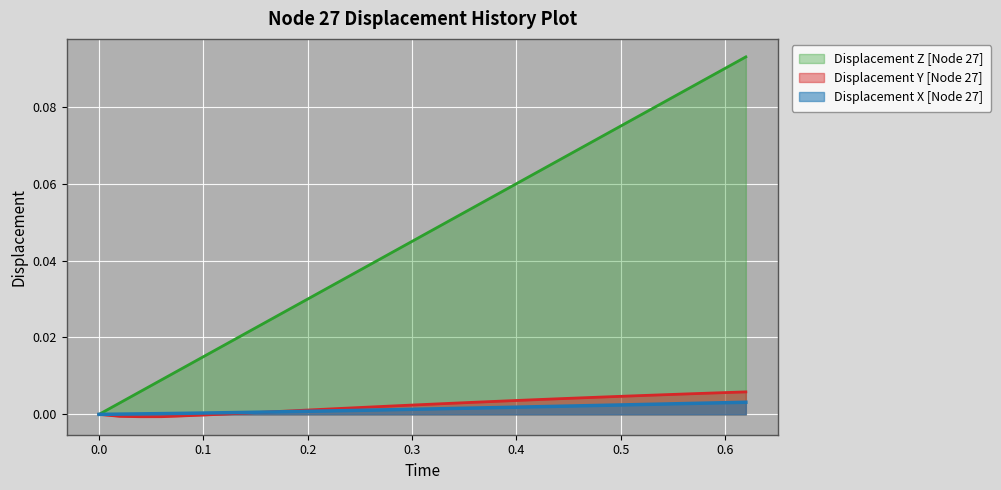

True or false: Displacement Z [Node 27] has more than 0 interior local peaks.

False